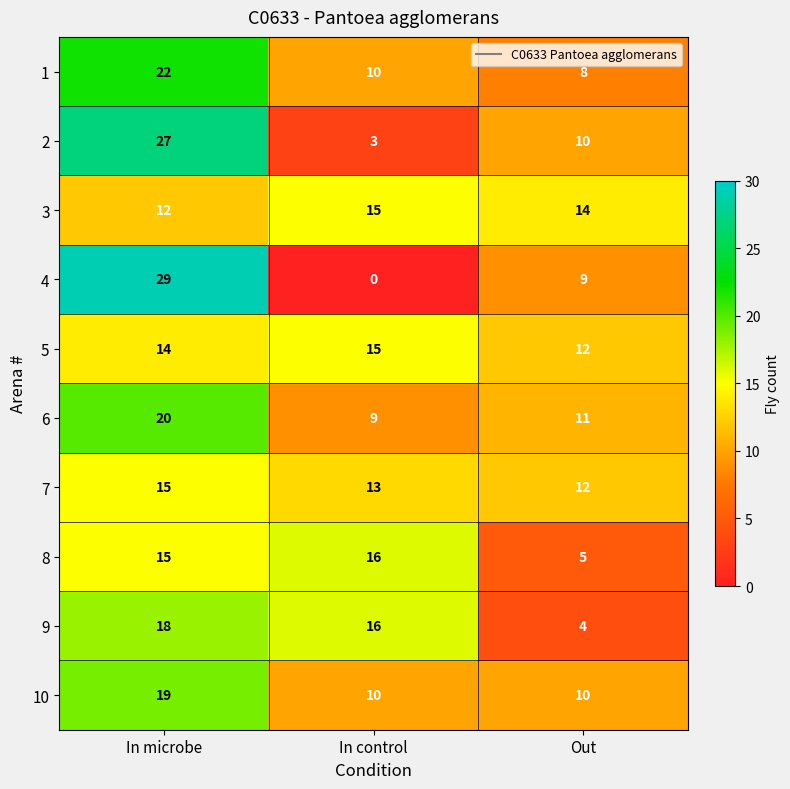

True or false: 4 has a value of -13 at In control.

False